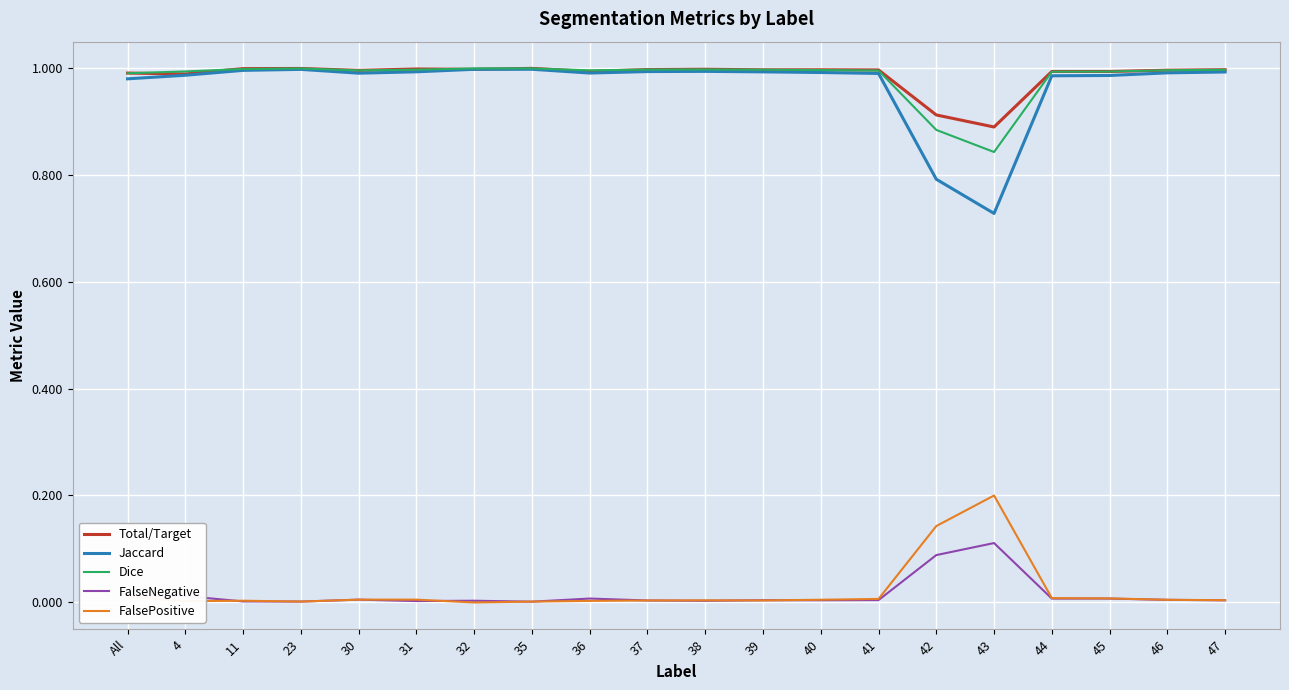

The value of Total/Target at 4 is 0.4. True or false?

False